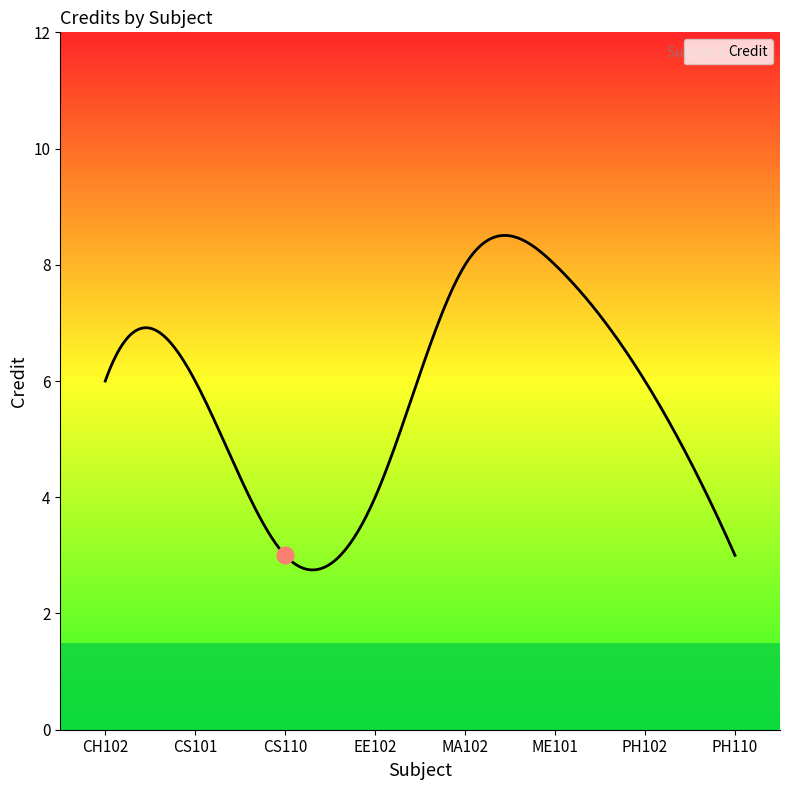

Between CH102 and CS110, which is larger?

CH102